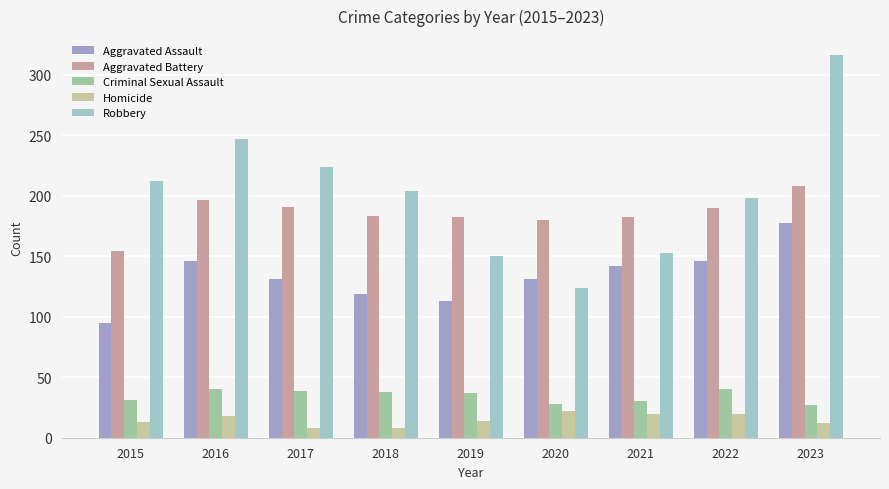

What is the difference between the maximum and second lowest values in the Criminal Sexual Assault series?

12